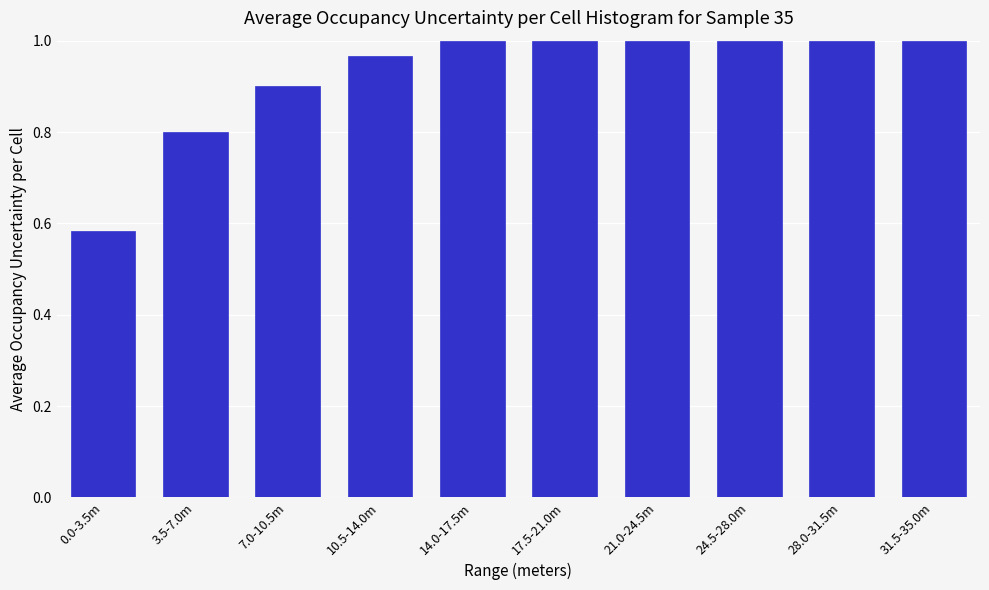

What is the difference between the second highest and minimum values?

0.4